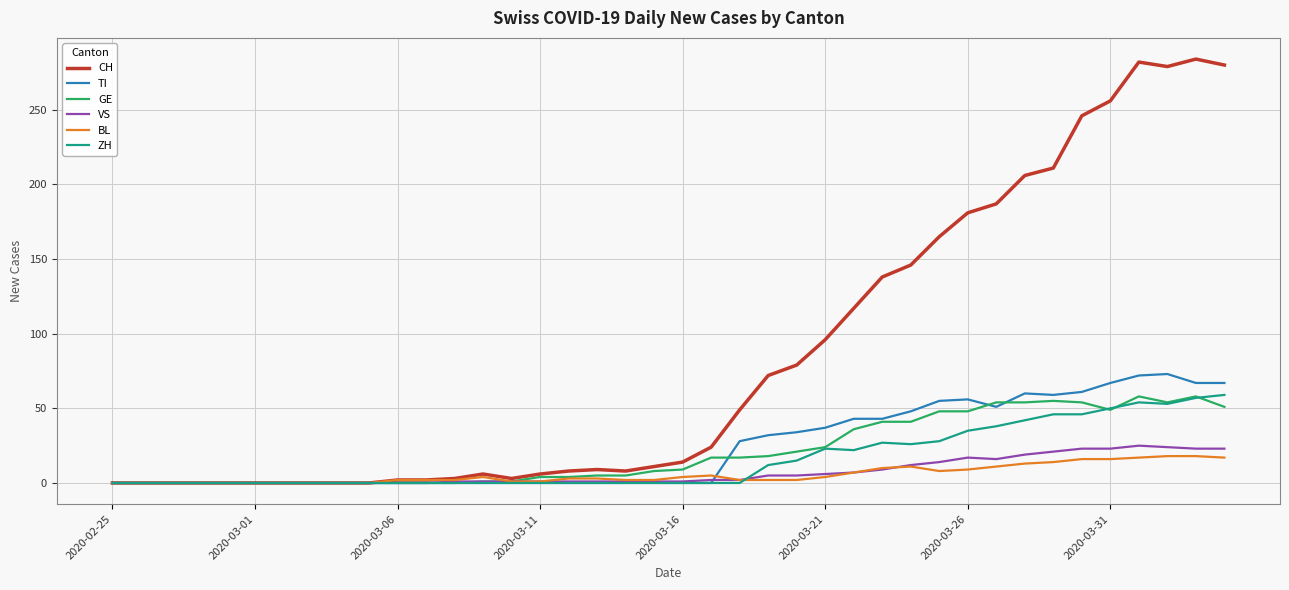

What is the greatest value displayed?

284